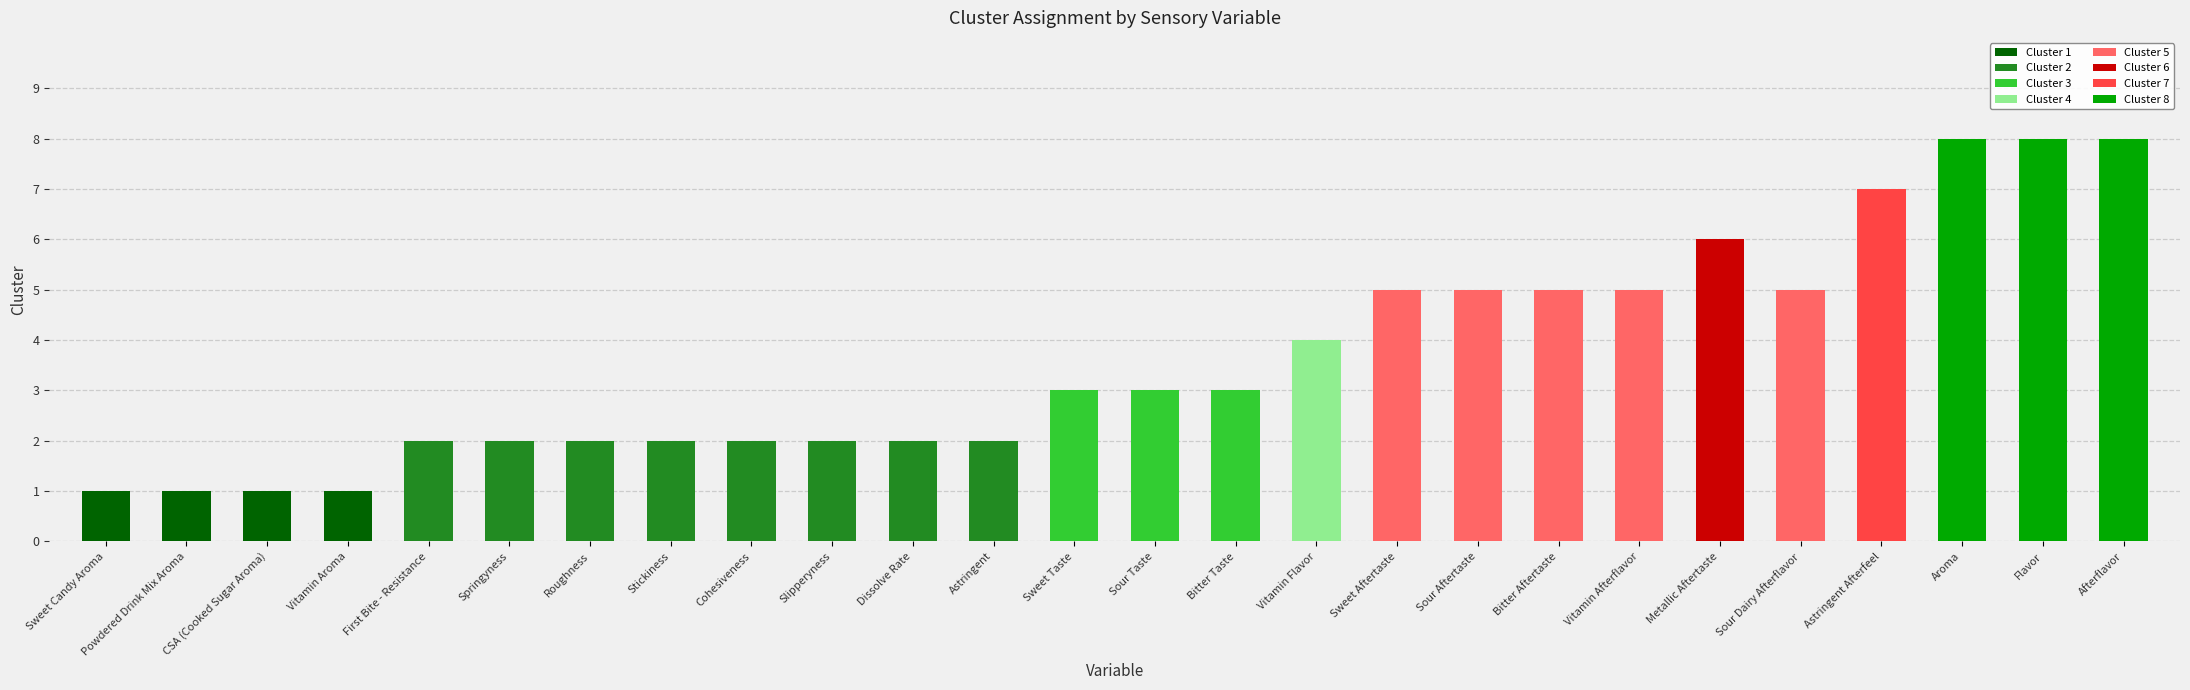

What is the greatest value displayed?

8